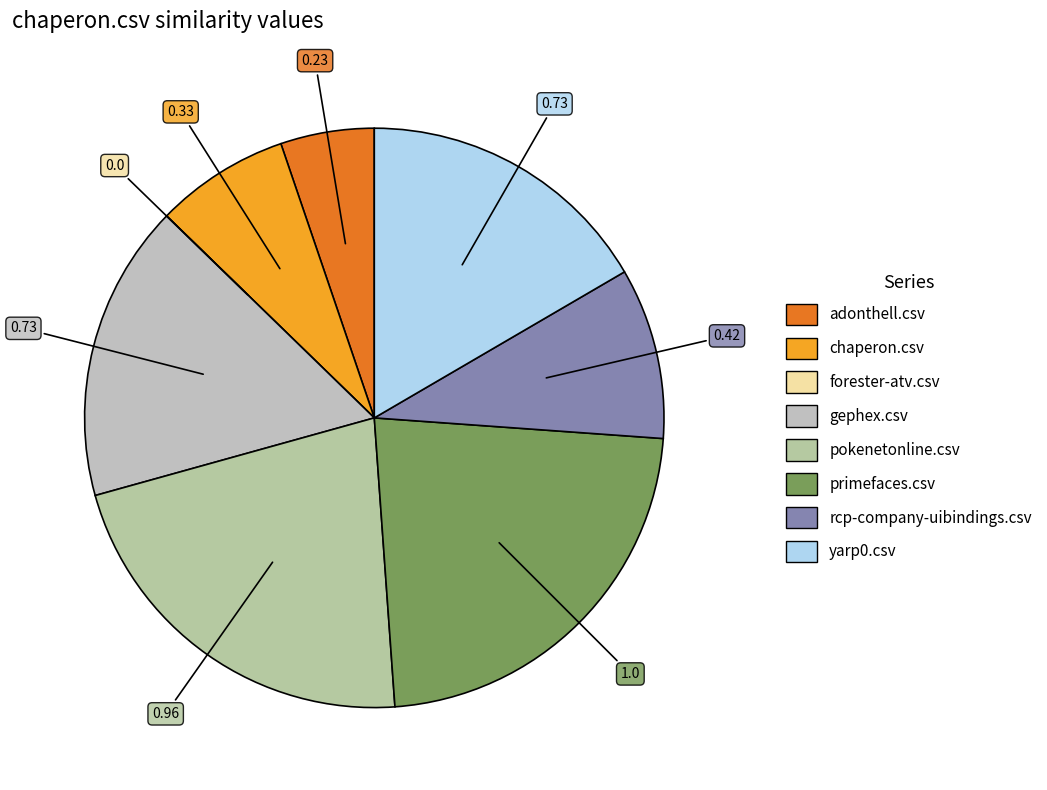

Is there any slice that represents more than half of the pie?

No